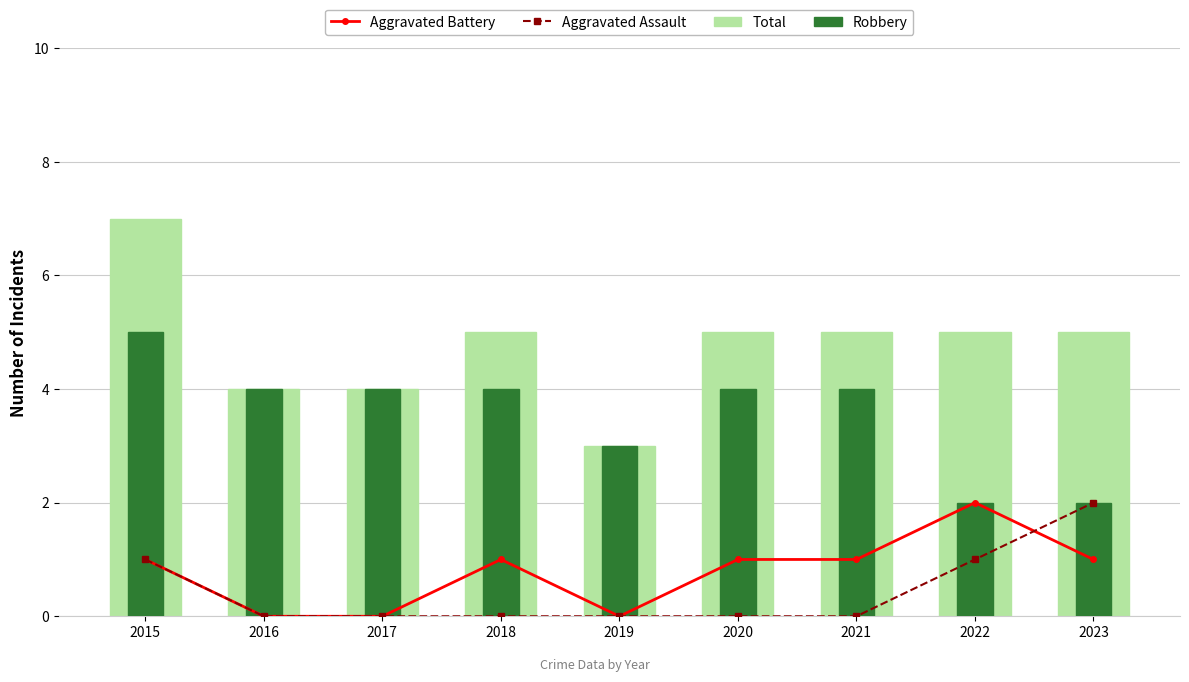

Rank the categories by Total value from lowest to highest.

2019, 2016, 2017, 2018, 2020, 2021, 2022, 2023, 2015